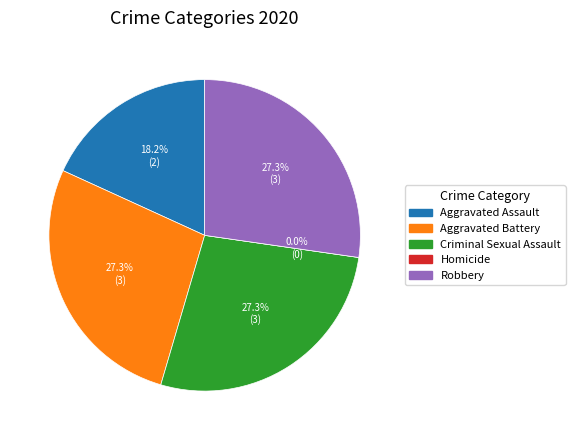

To the nearest percent, what is the difference between the Robbery and Homicide slice percentages?

27%